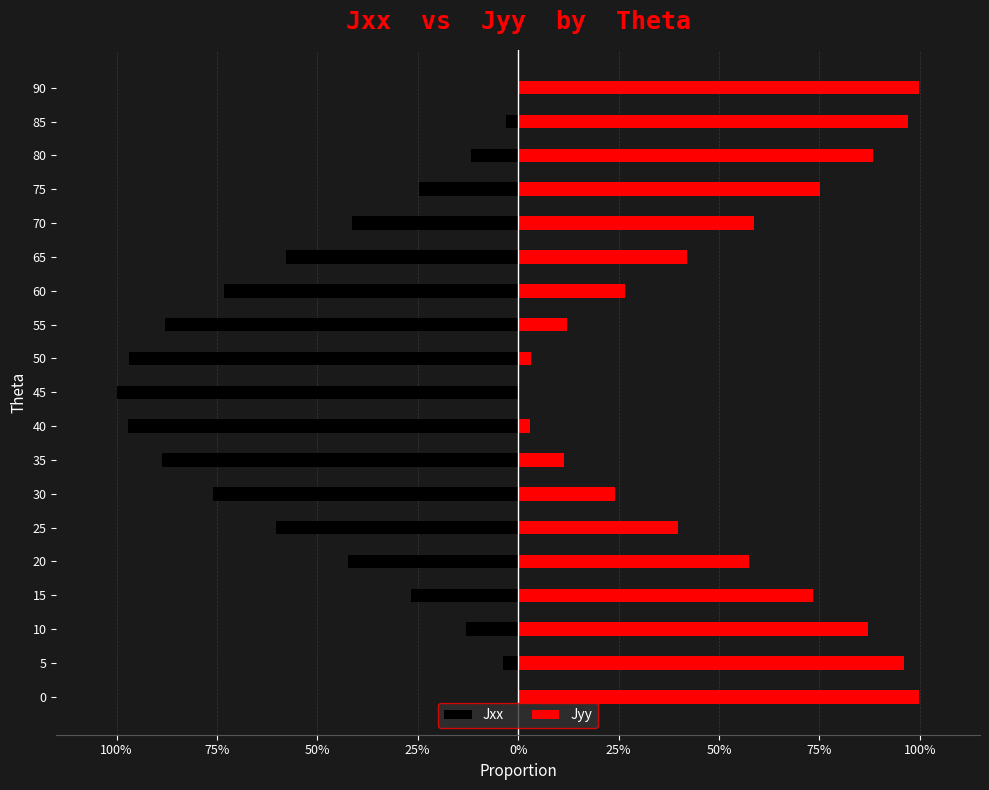

Which series has the largest total across all categories?

Jyy